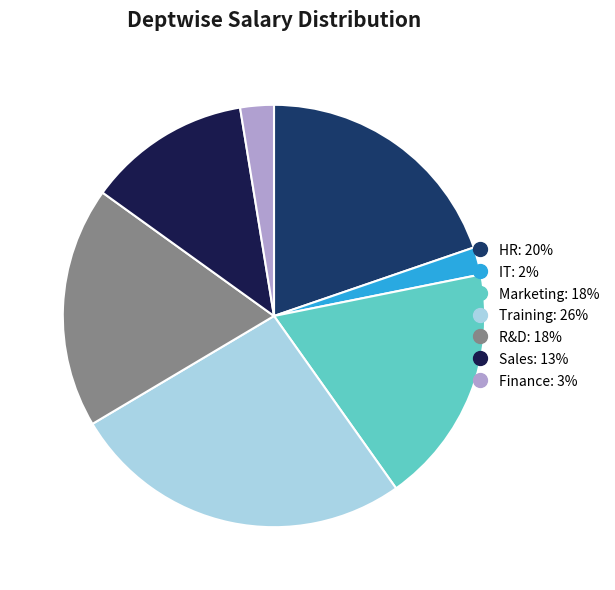

Which slice is the largest?

Training